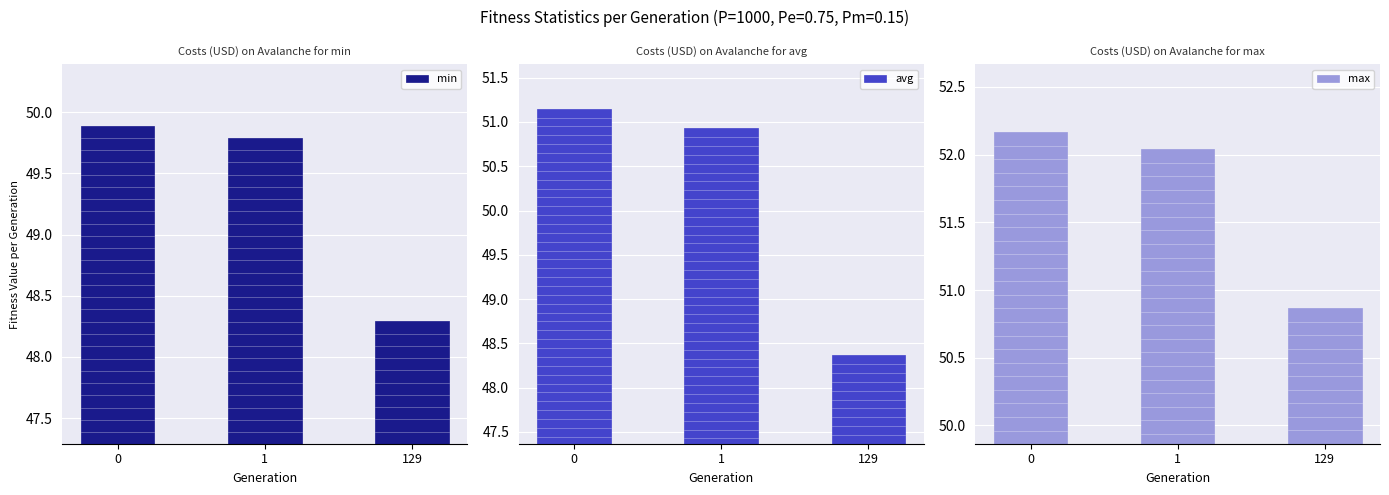

What is the total value across all series at 0?

153.2